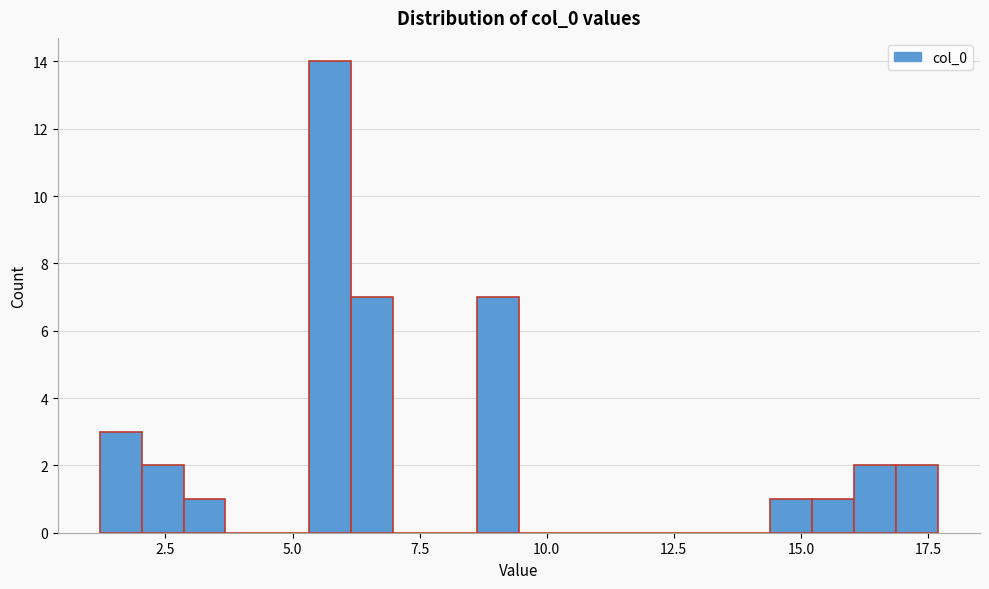

Around what value on the x-axis is the tallest bar? Give the approximate position of its centre, as read against the axis.

5.5